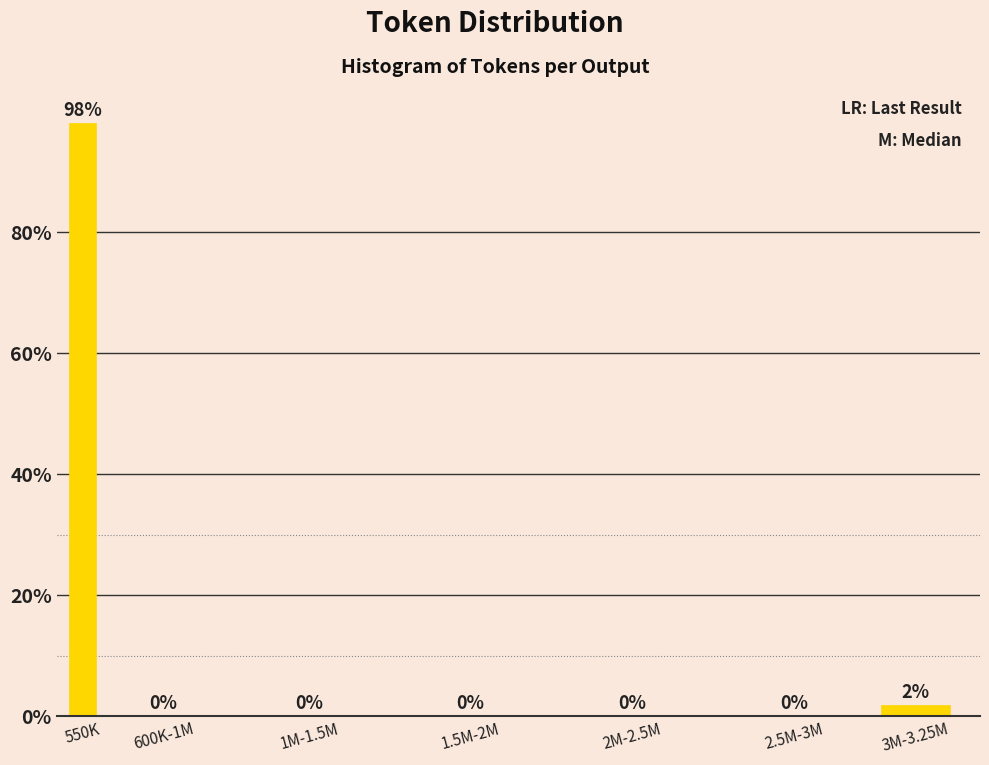

The value at 1M-1.5M is 0.0. True or false?

True